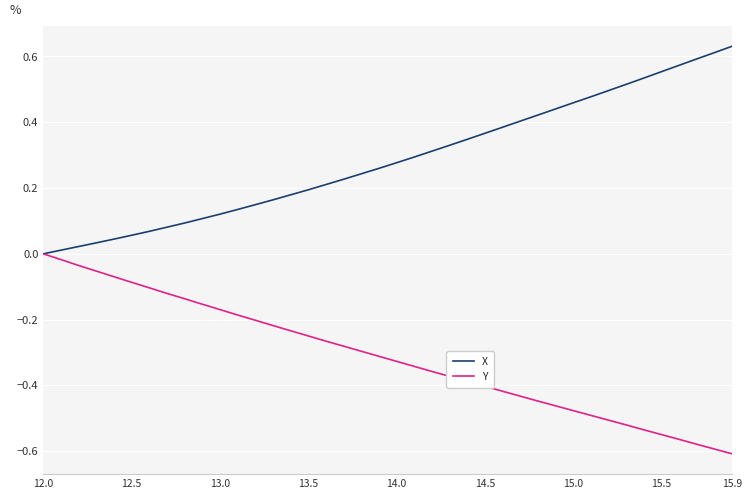

Rank the series by their maximum value, from highest to lowest.

X, Y